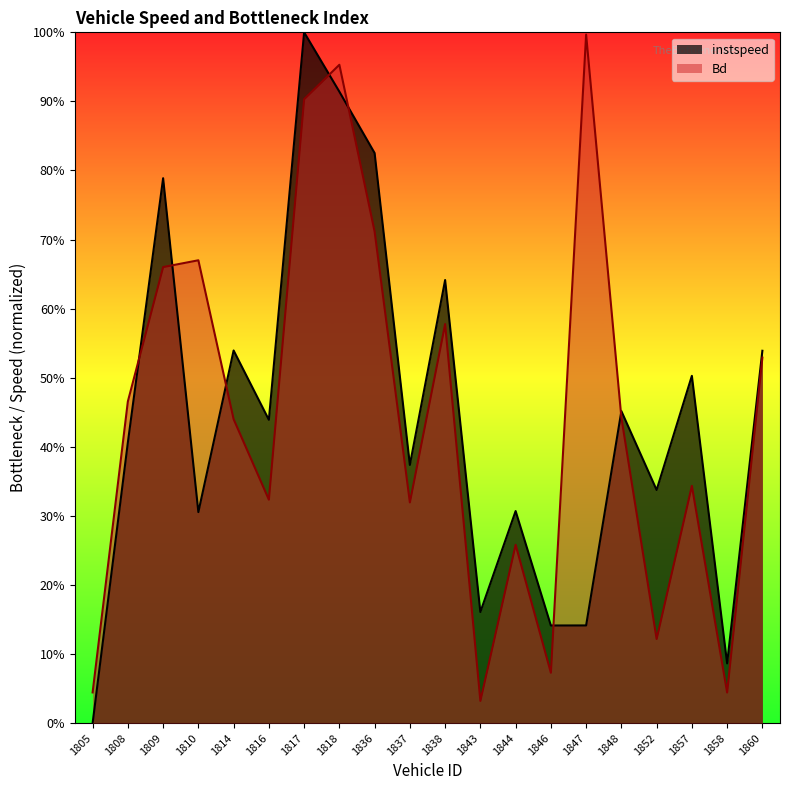

Is the value of Bd at 1844 greater than the value of instspeed at 1837?

No